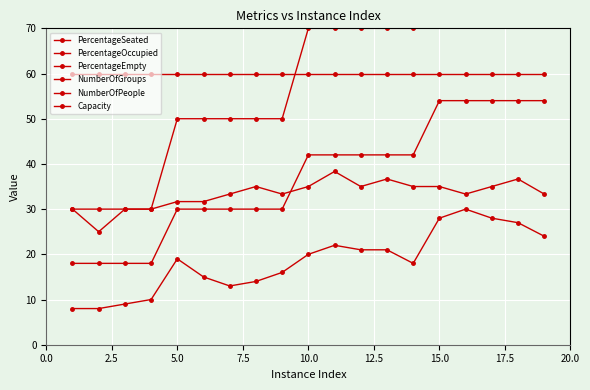

How many lines are shown in the chart?

6